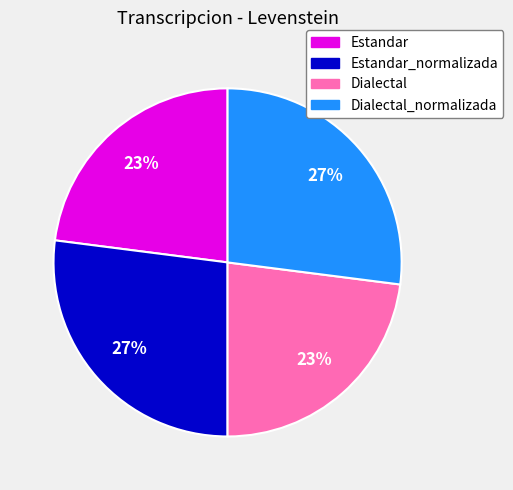

Is there any slice that represents more than half of the pie?

No